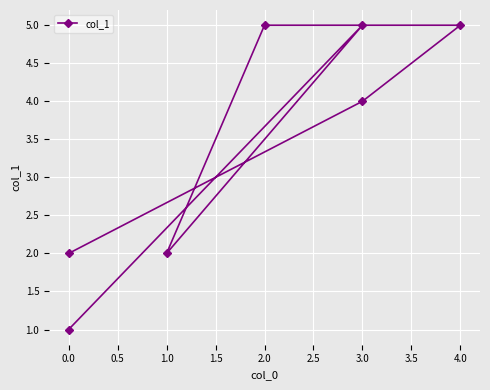

What is the difference between the second highest and second lowest values?

3